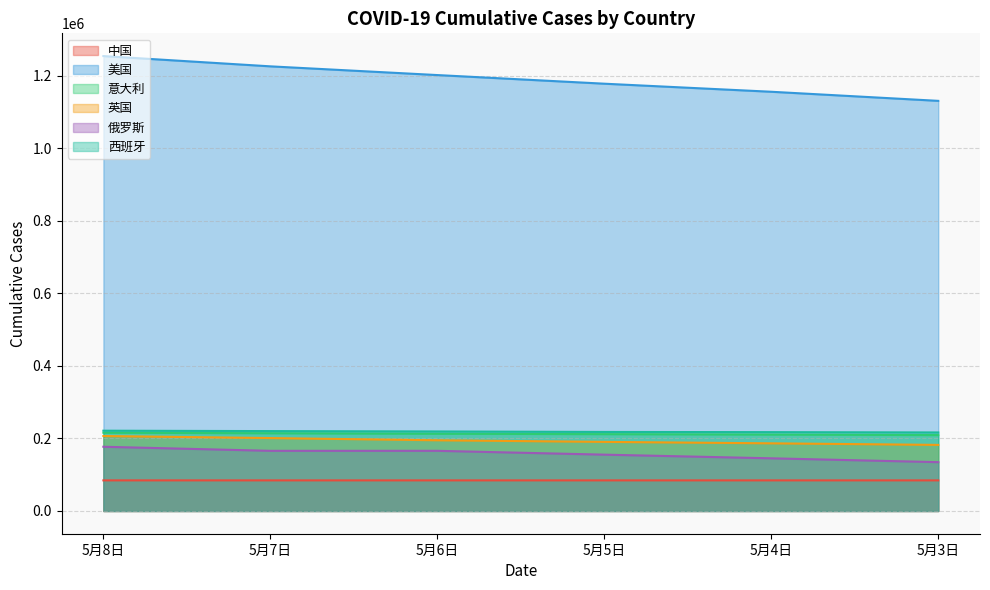

What is the total value across all series at 5月3日?

1958531